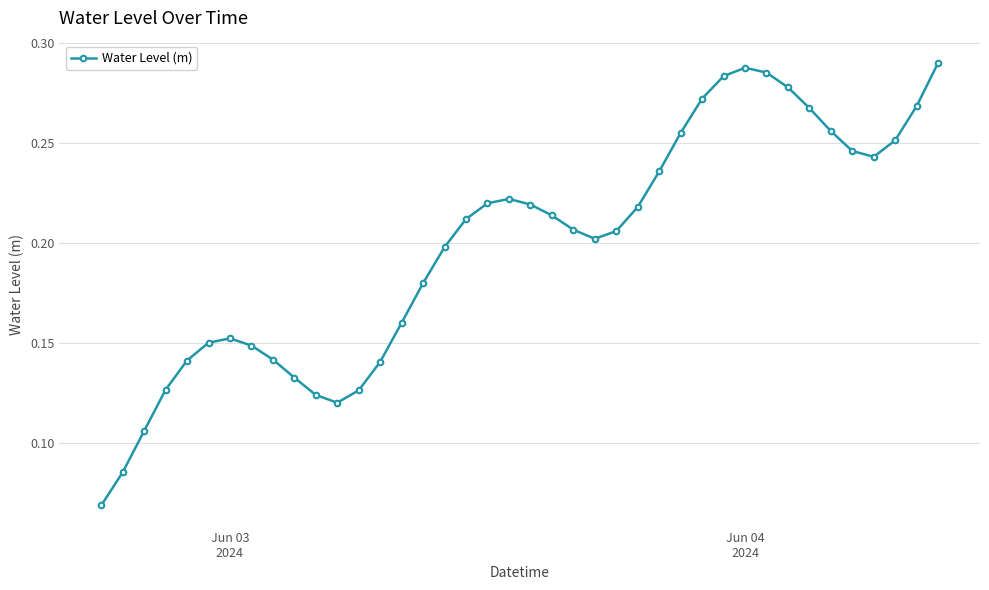

True or false: the data has more than 1 interior local peaks.

True